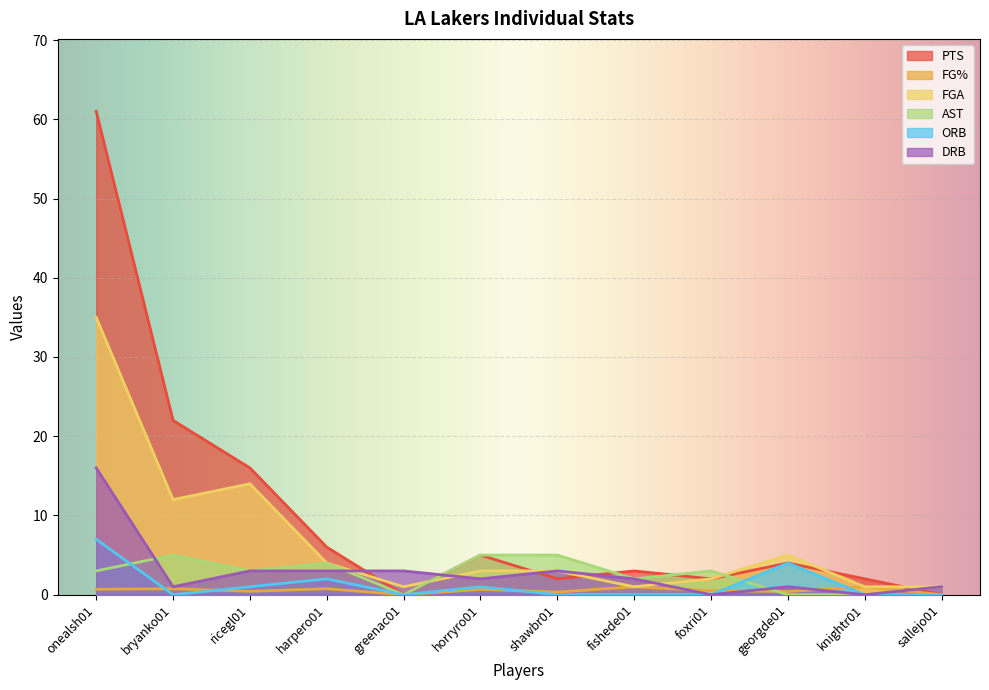

Which series has the largest range (max minus min)?

PTS